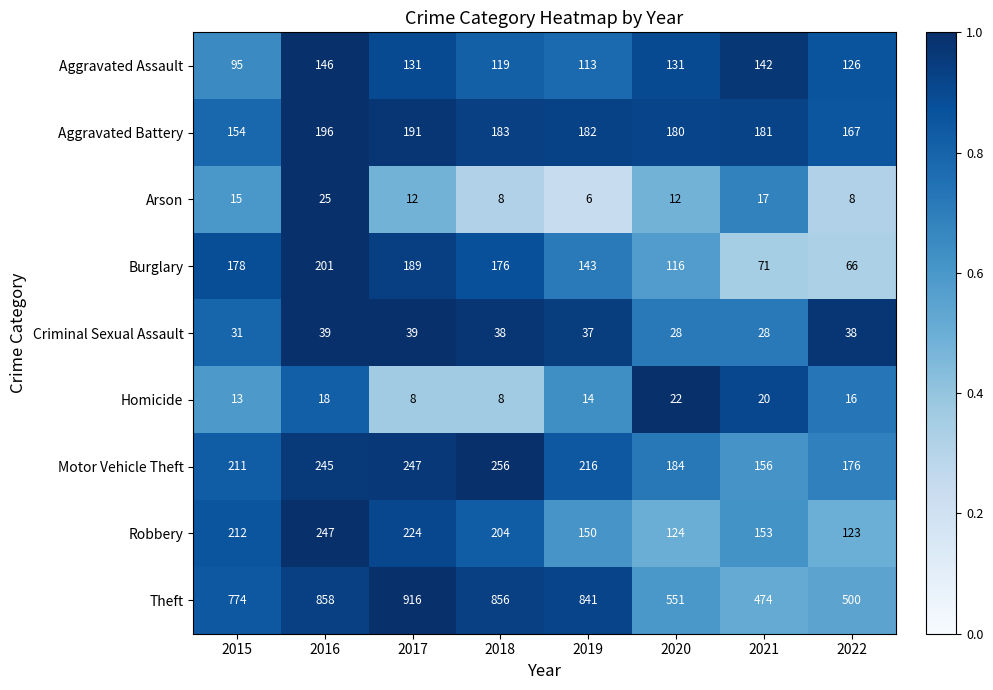

True or false: Homicide has a value of 25 at 2016.

False